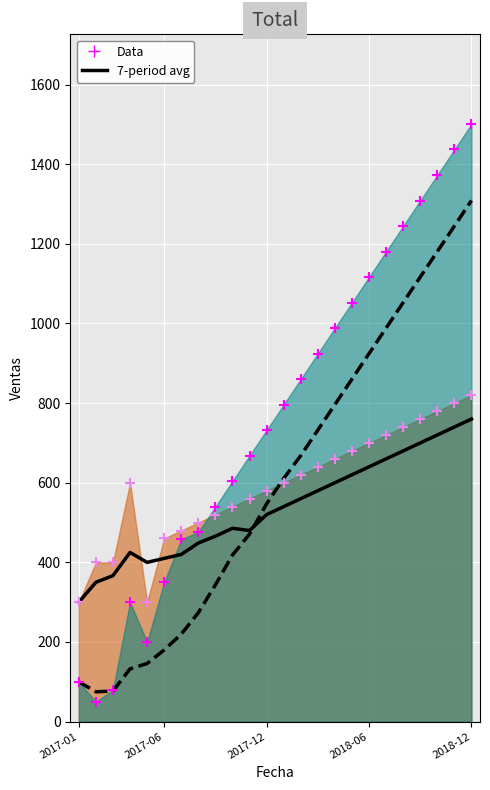

What is the total value across all series at 10?

950.9